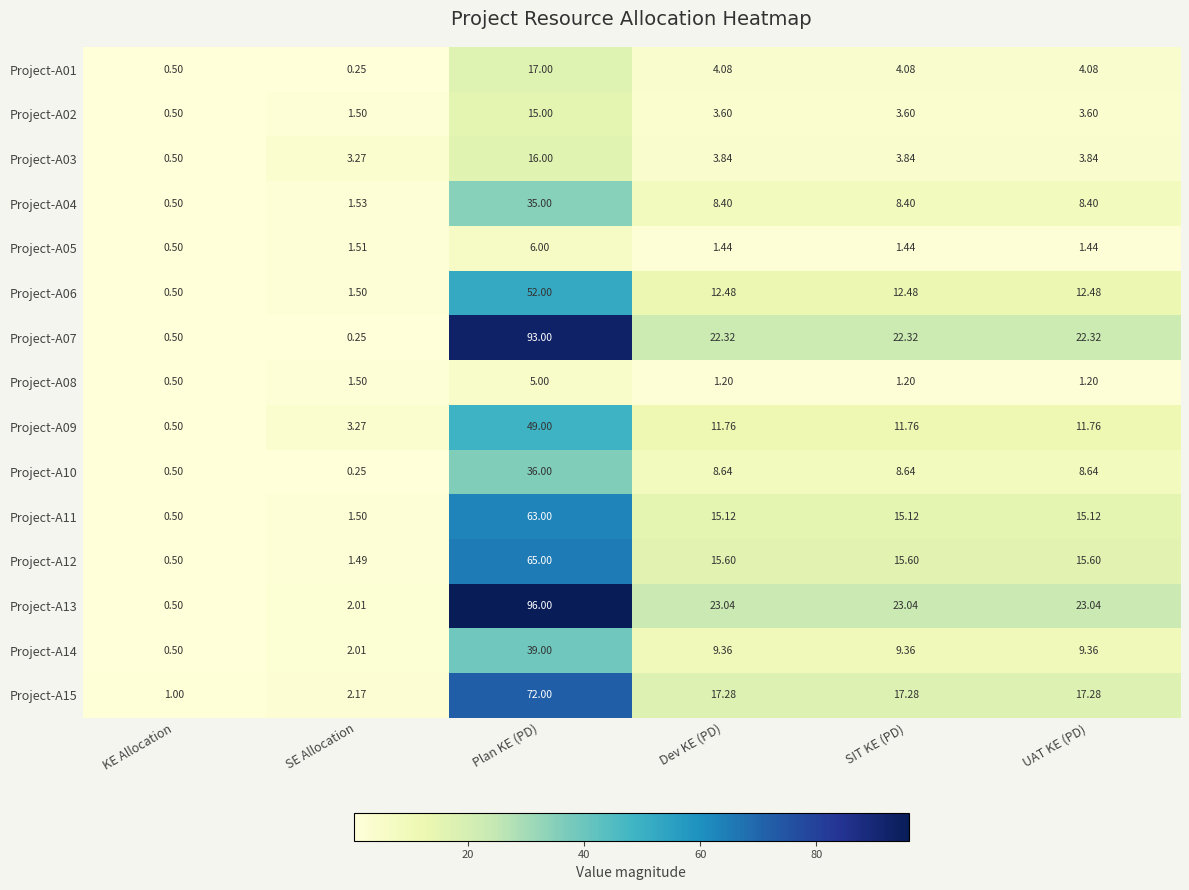

What is the total value across all series at SIT KE (PD)?

158.2